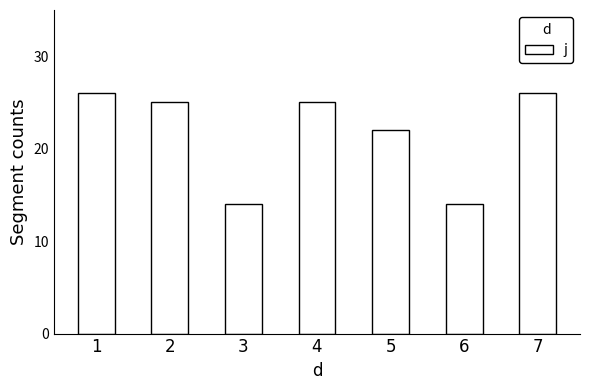

What is the difference between the maximum and minimum values?

12